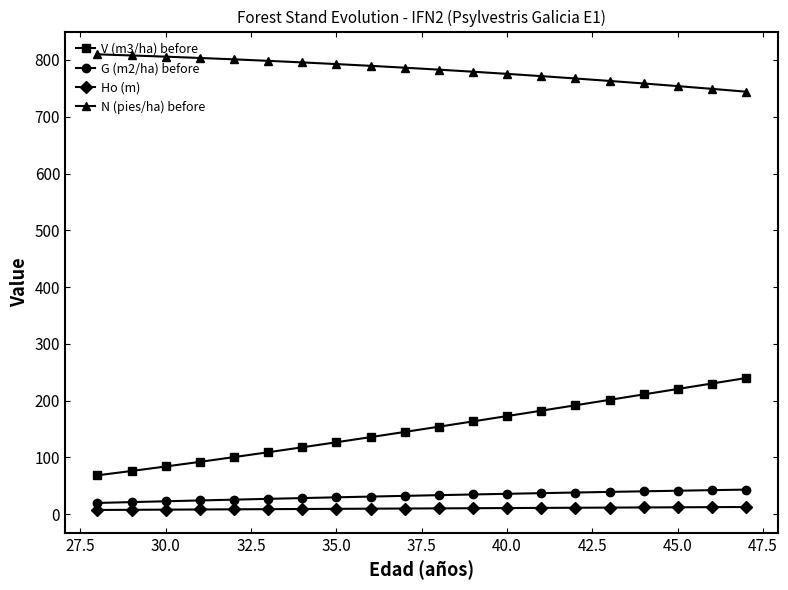

What is the value of the V (m3/ha) before point at the 19th from the left?

230.2